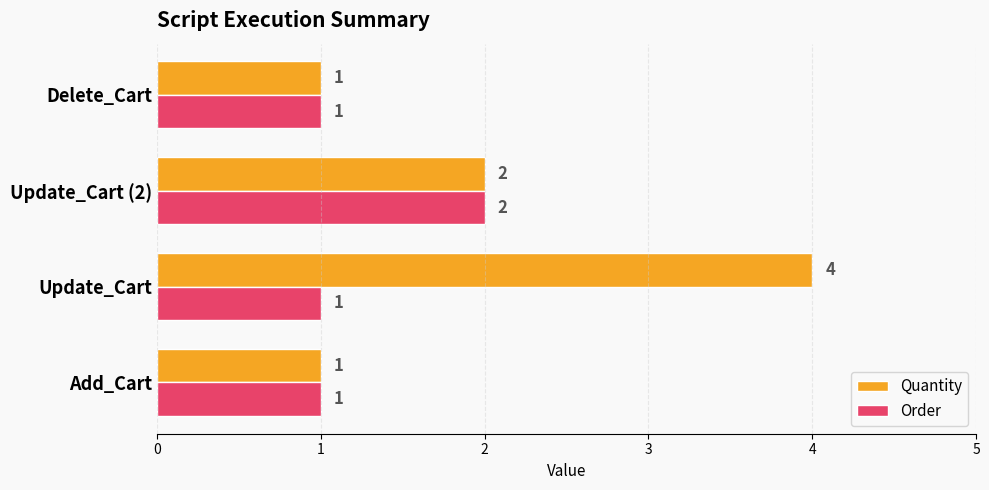

Which series has the widest spread of values?

Quantity